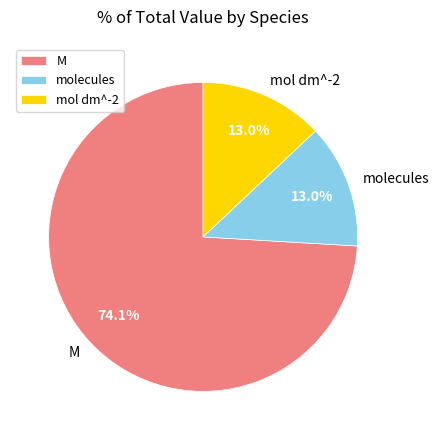

Combined, do mol dm^-2 and molecules account for over 50%?

No